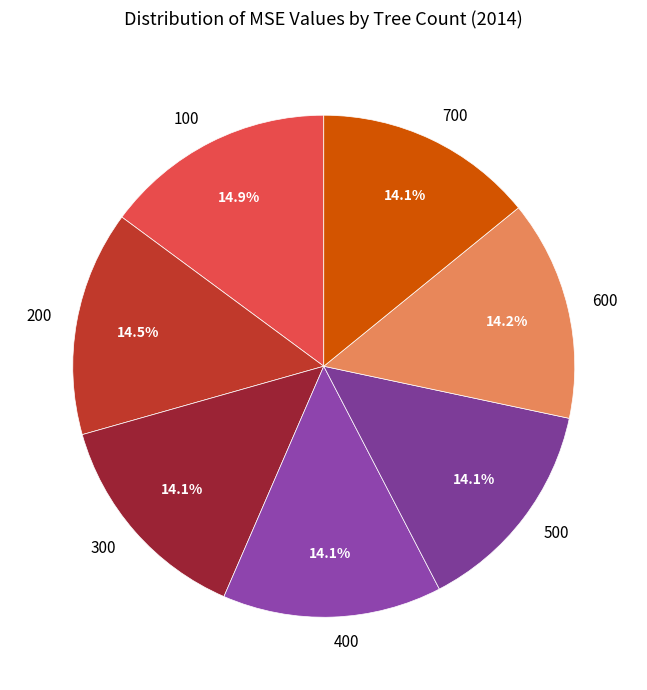

Combined, do 100 and 600 account for over 50%?

No